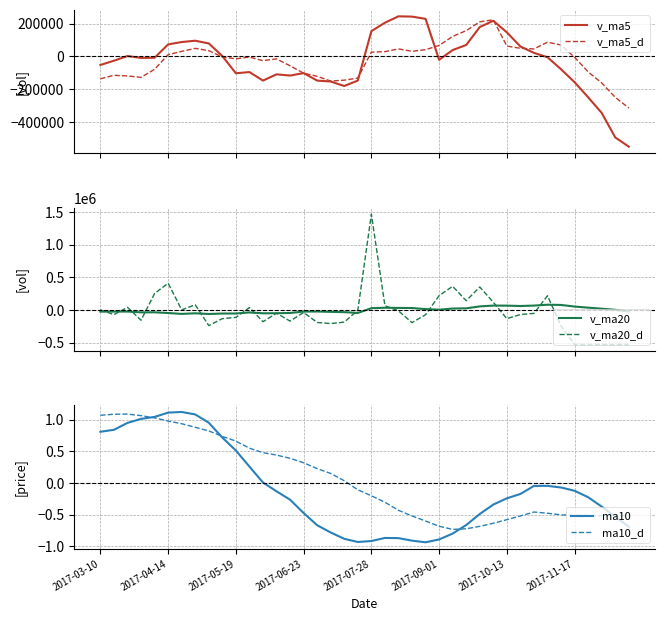

At which category does ma10 reach its first local valley?

19